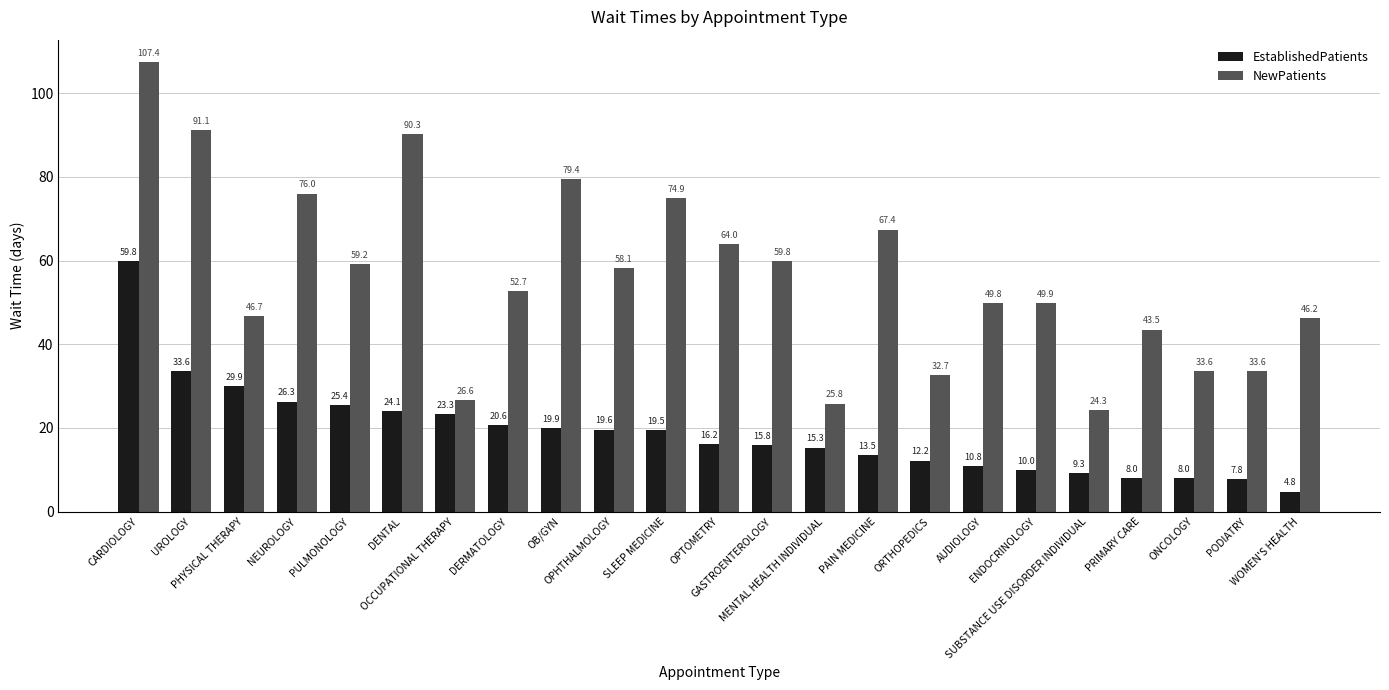

What is the average value of the EstablishedPatients series?

18.9